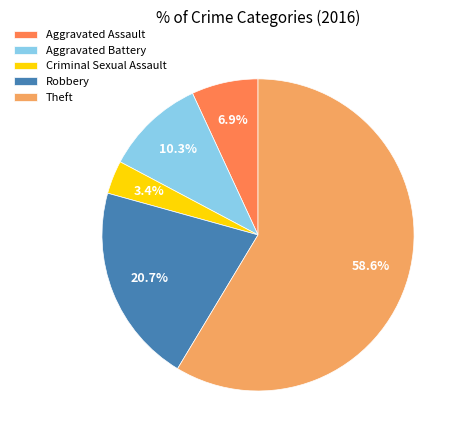

Which slice represents more than half of the pie?

Theft